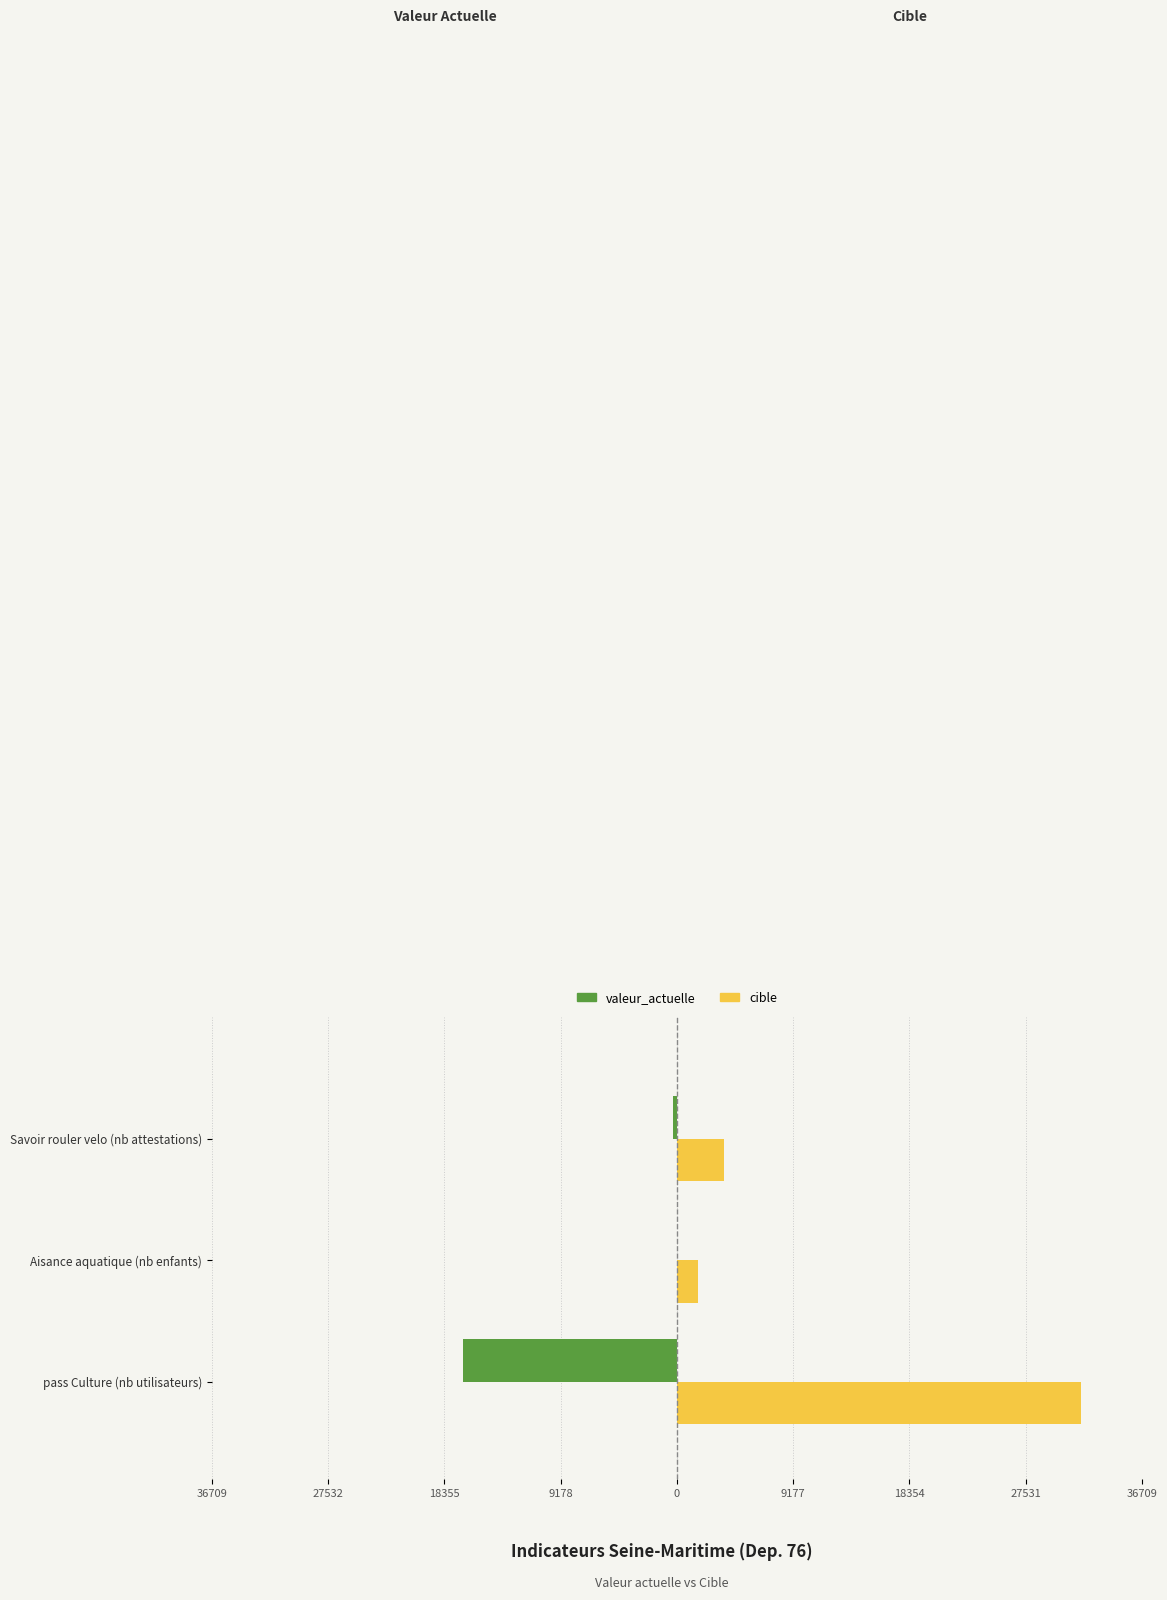

What are all the series names shown in the legend?

valeur_actuelle, cible